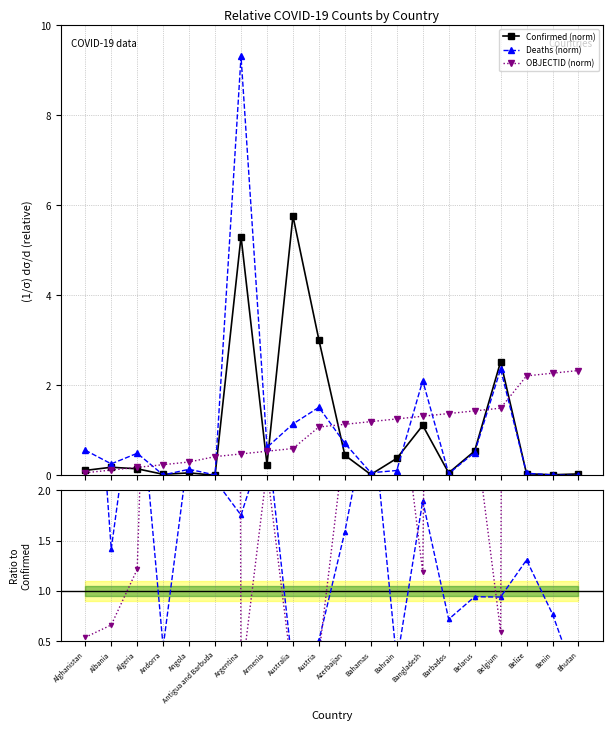

Is this an area chart (filled region under the line)?

No